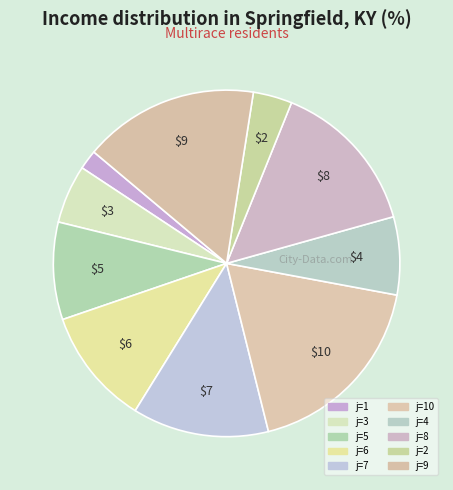

How many slices are in this pie chart?

10